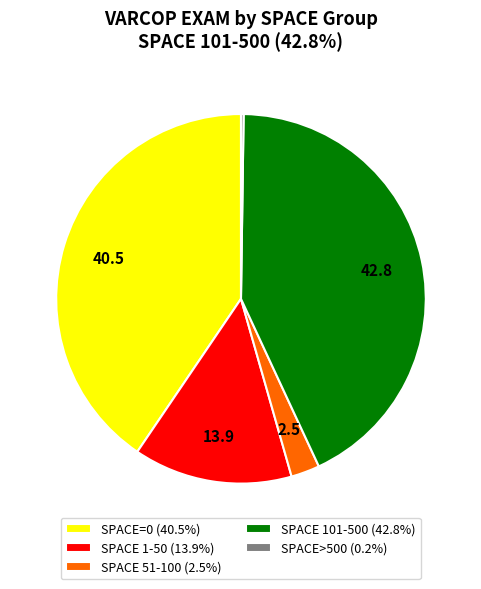

Combined, do SPACE 1-50 (13.9%) and SPACE 51-100 (2.5%) account for over 50%?

No